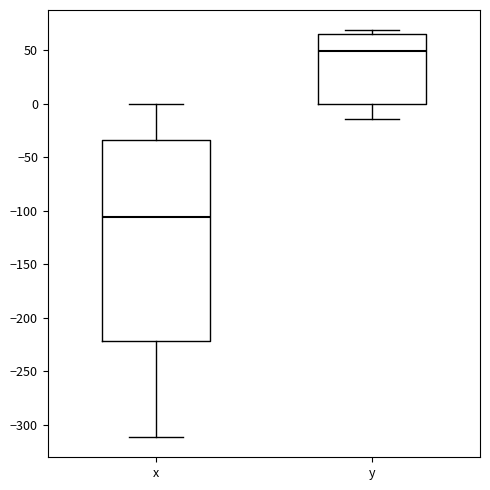

Reading left to right, transcribe this box plot: for each box, give where its median line is, the range the box spans, and where its two whiskers end, as read against the y-axis. The values are not printed on the chart, so give them approximately, as read against the axis.

x: median -105, box -220 to -35, whiskers -310 to 0
y: median 50, box 0 to 65, whiskers -15 to 70